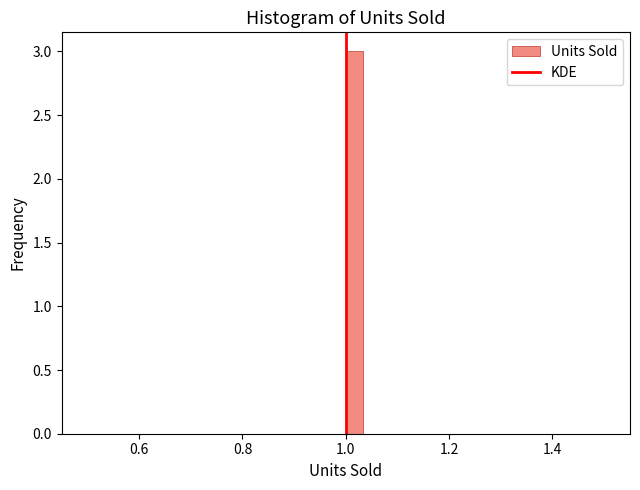

Read against the x-axis, roughly where is the centre of the tallest bar?

1.02